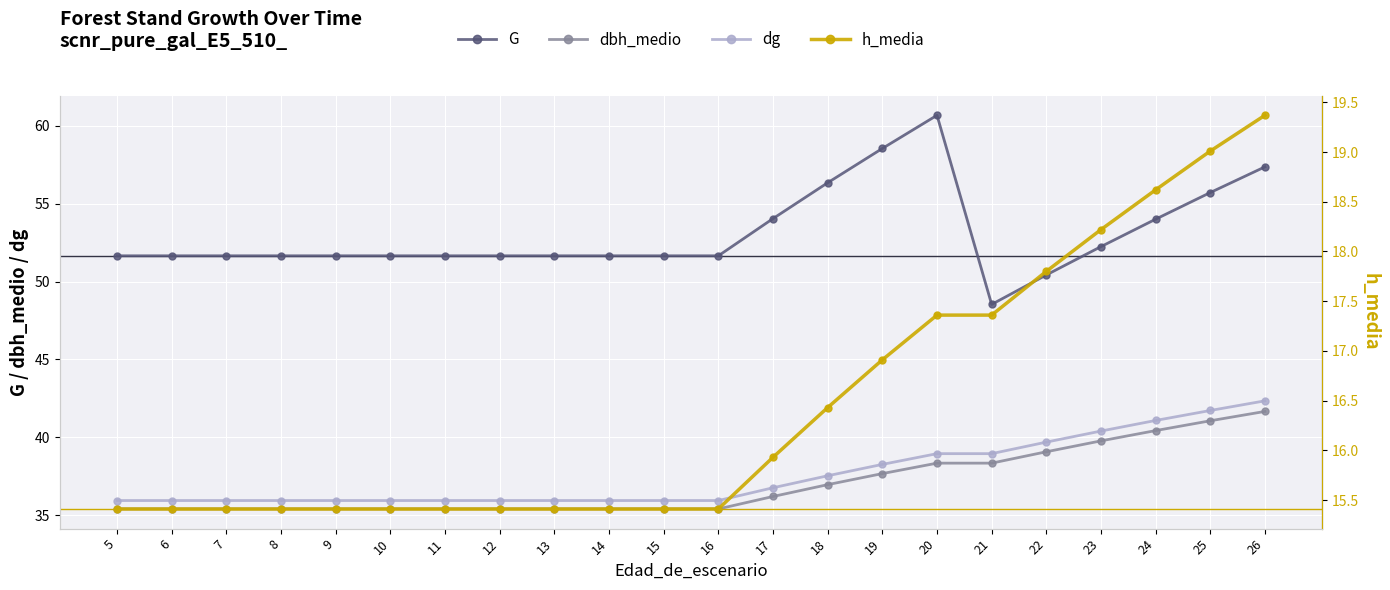

Which category has the highest value in the G series?

20